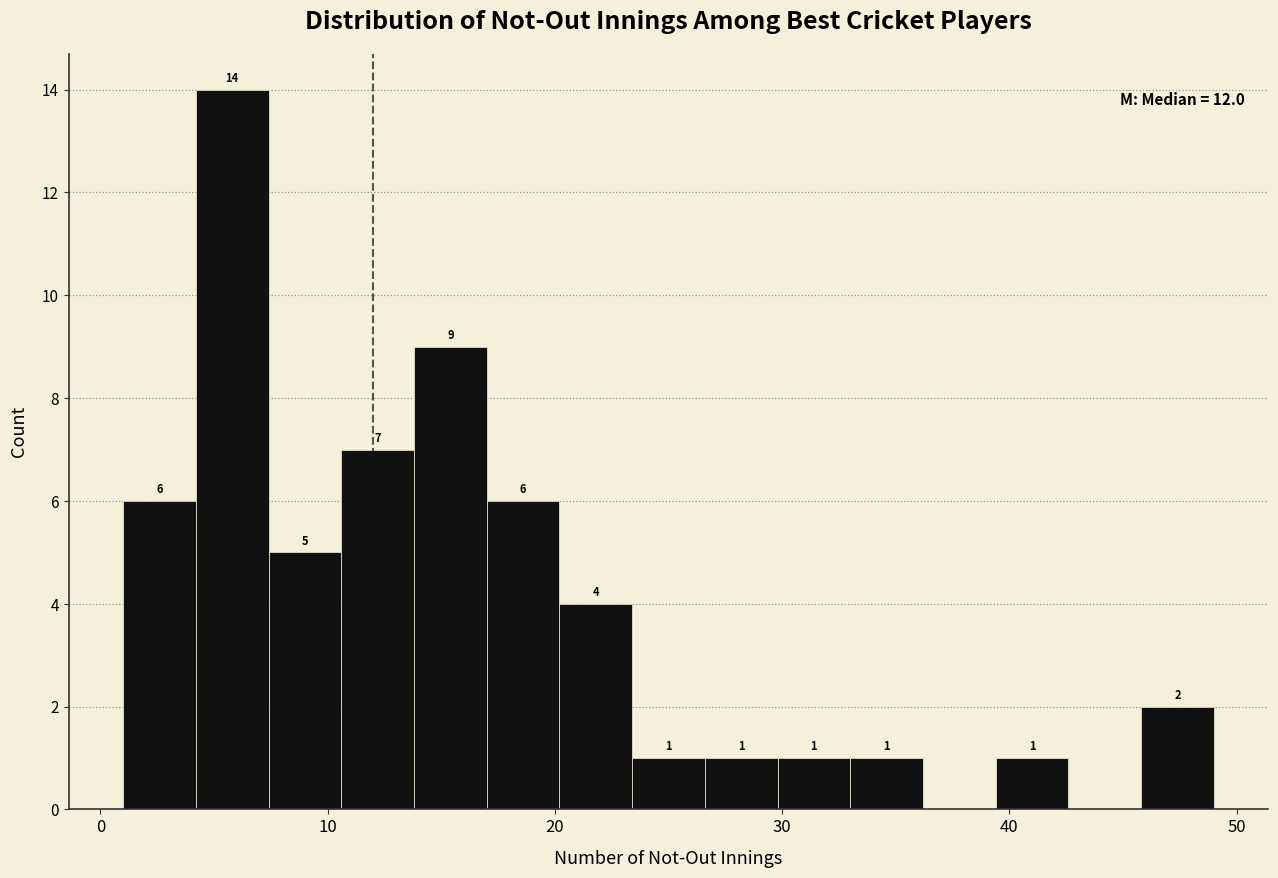

Read against the x-axis, roughly where is the centre of the tallest bar?

6